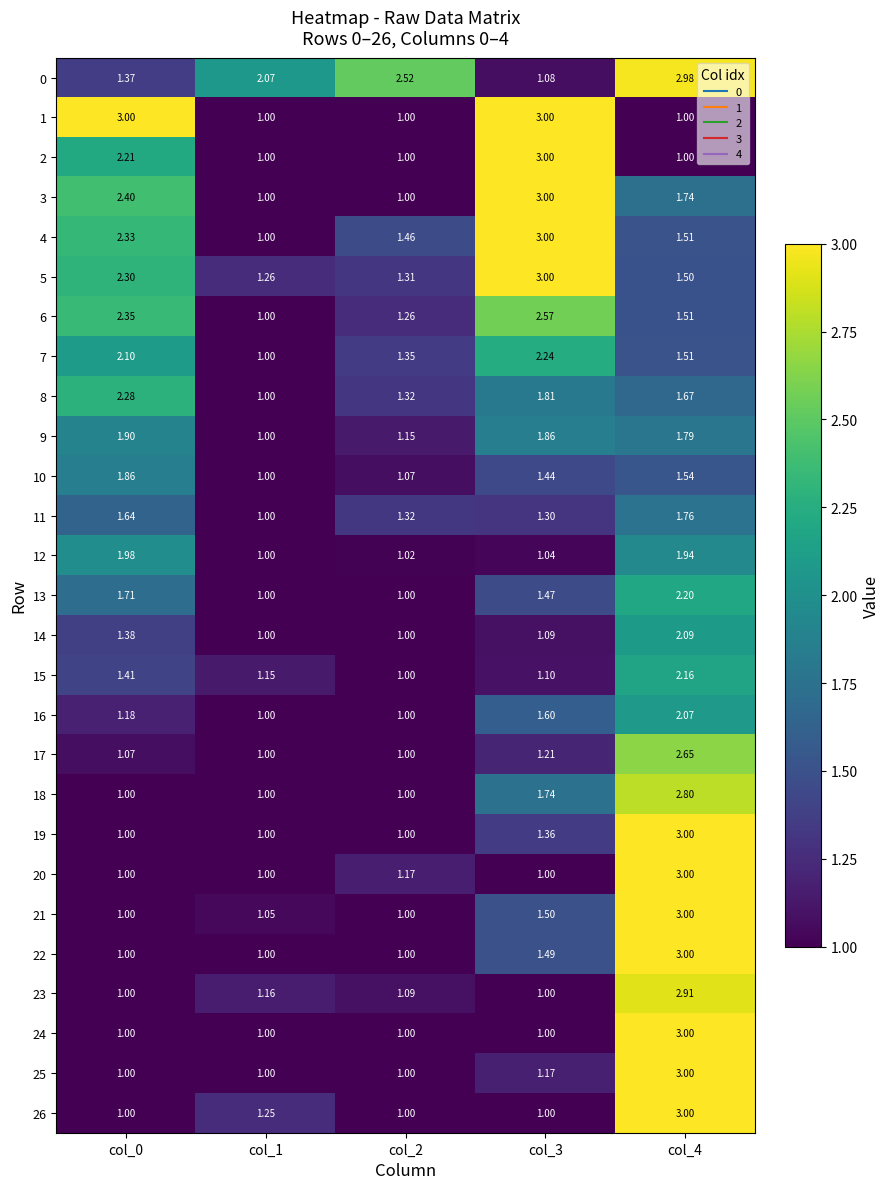

How many series are shown in this chart?

27